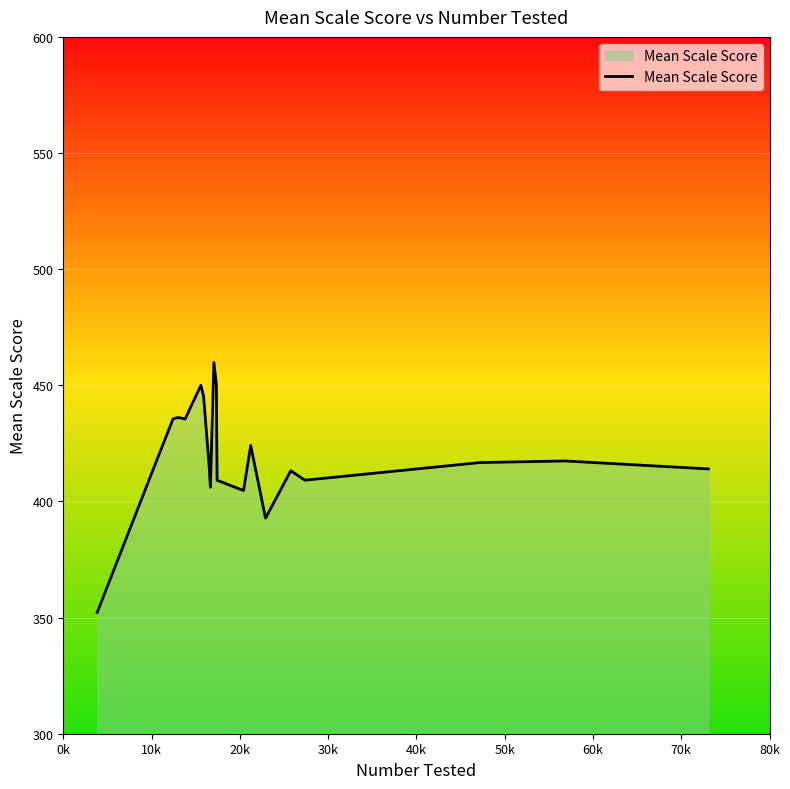

What is the difference between the maximum and minimum values?

107.6